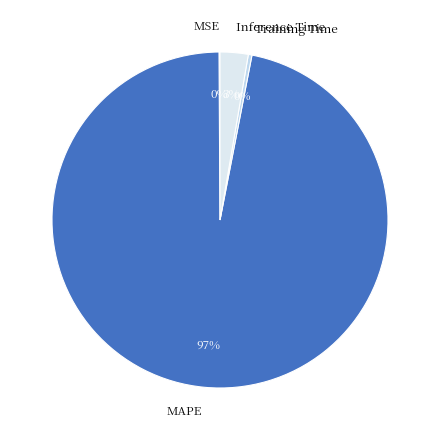

Is there any slice that represents more than half of the pie?

Yes